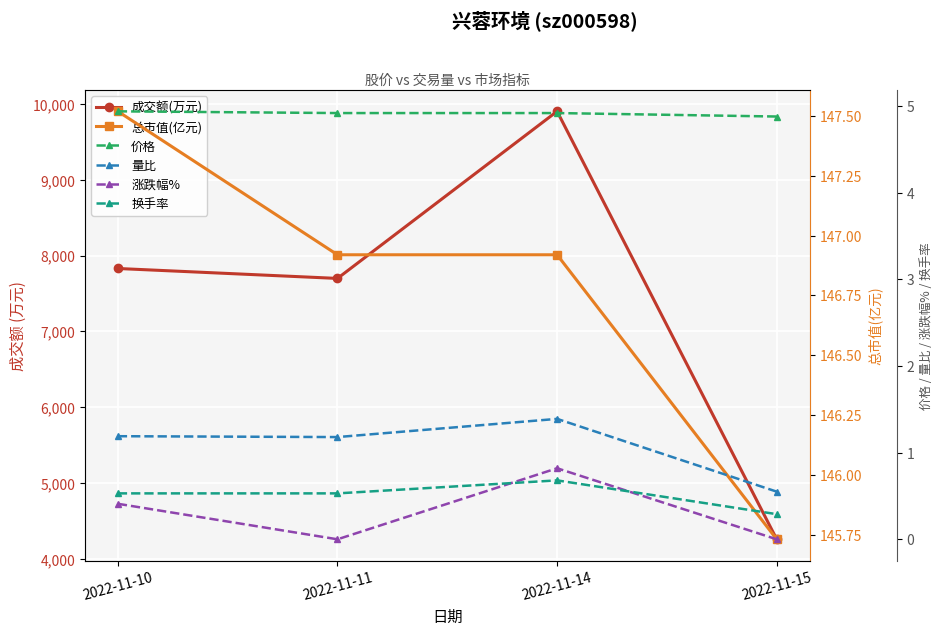

Which has a higher value, 2022-11-14 or 2022-11-10?

2022-11-14